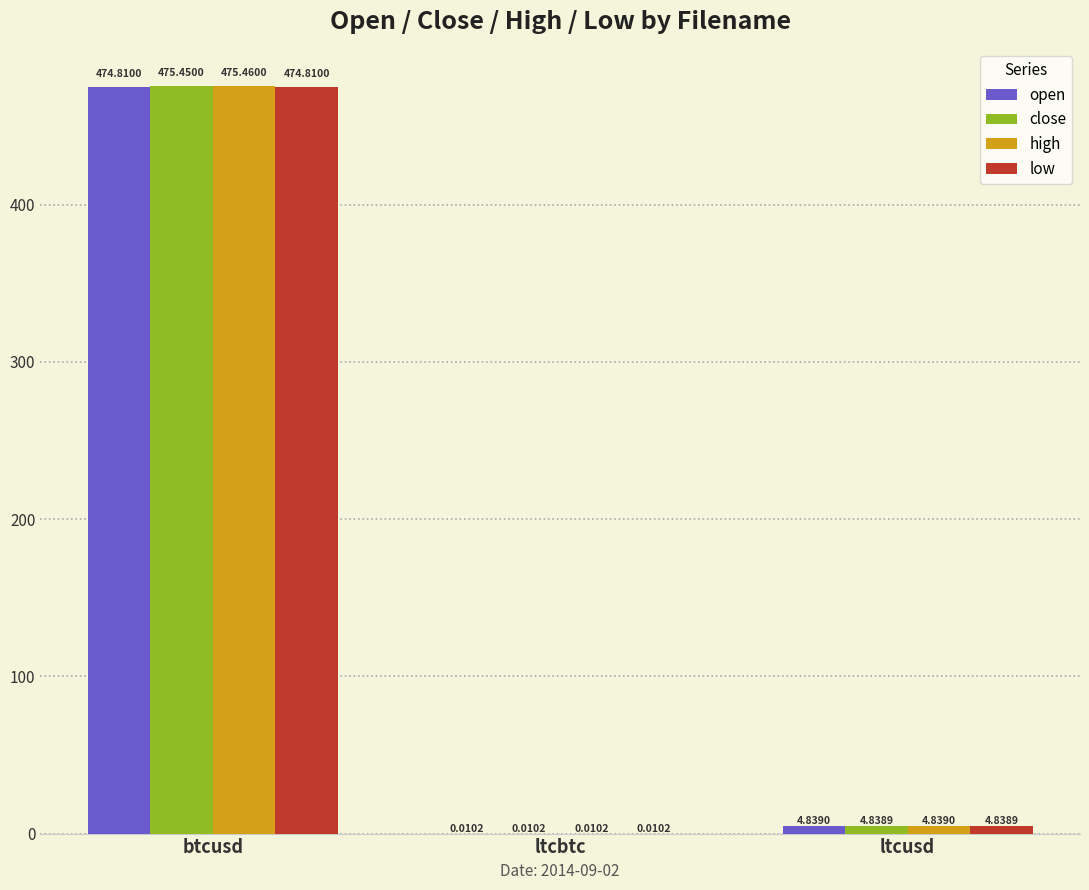

Does the chart contain stacked bars?

No